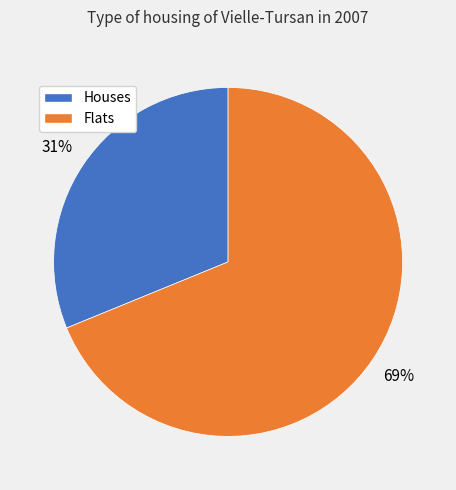

Is there a majority slice in this chart?

Yes